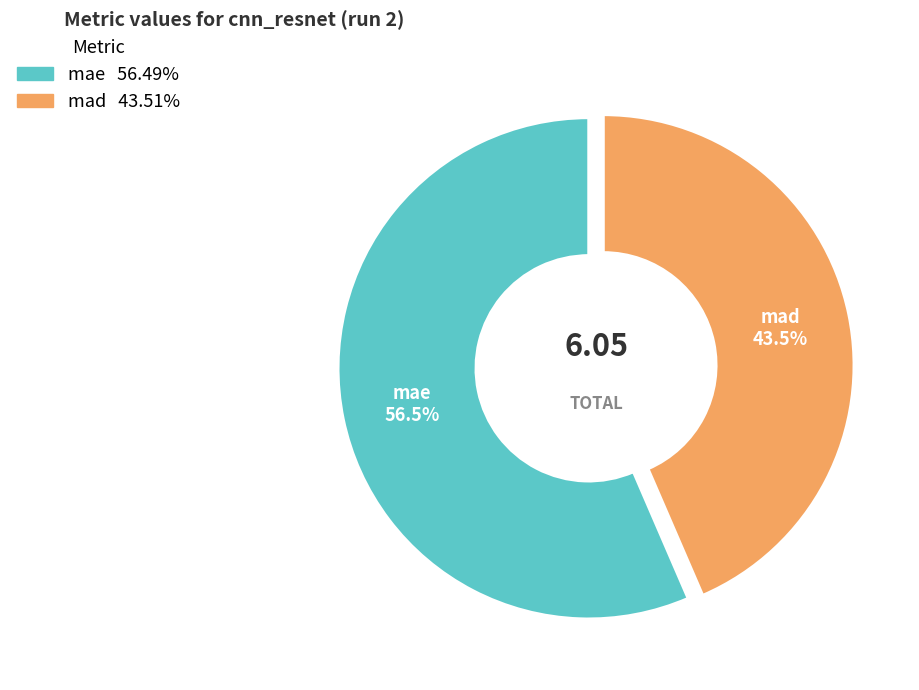

What is the ratio of the value at mae to the value at mad?

1.3